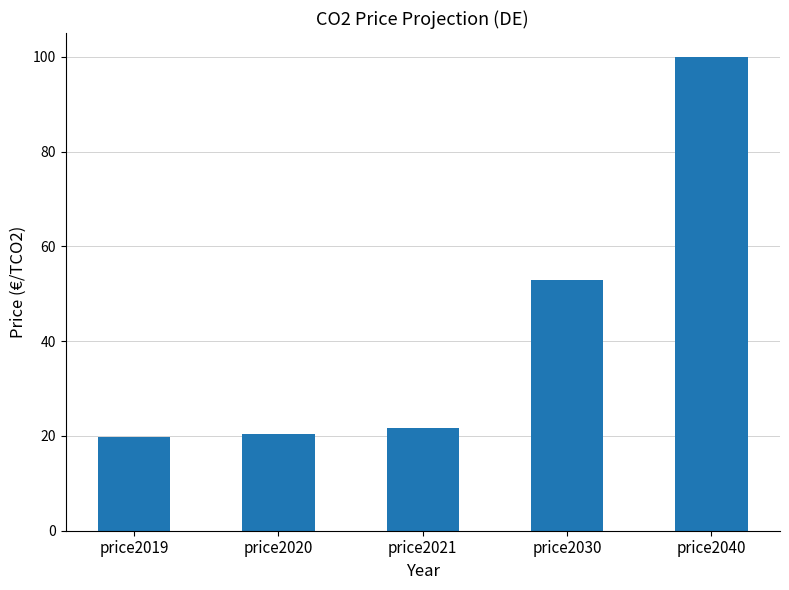

Which category has the highest value across all series?

price2040